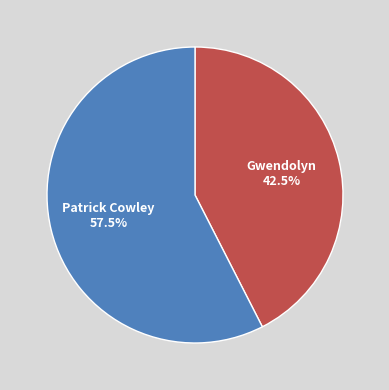

Which category has the biggest portion of the pie?

Patrick Cowley